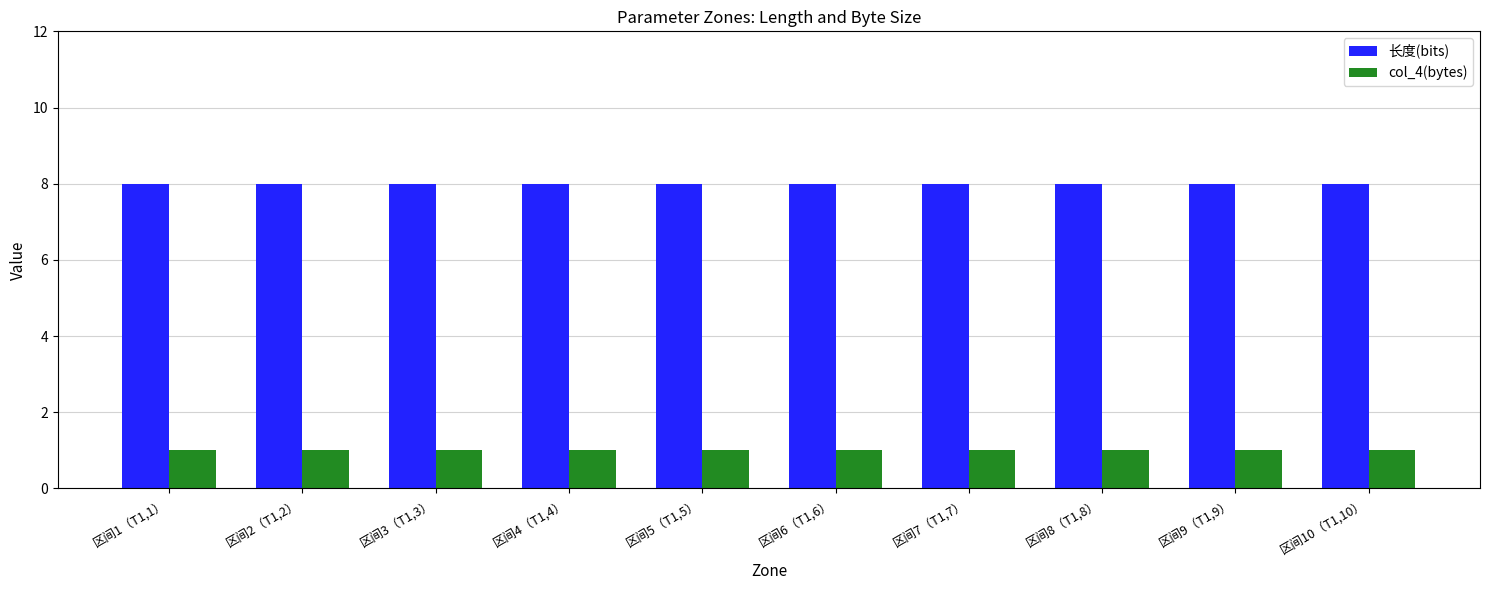

Does the chart contain stacked bars?

No